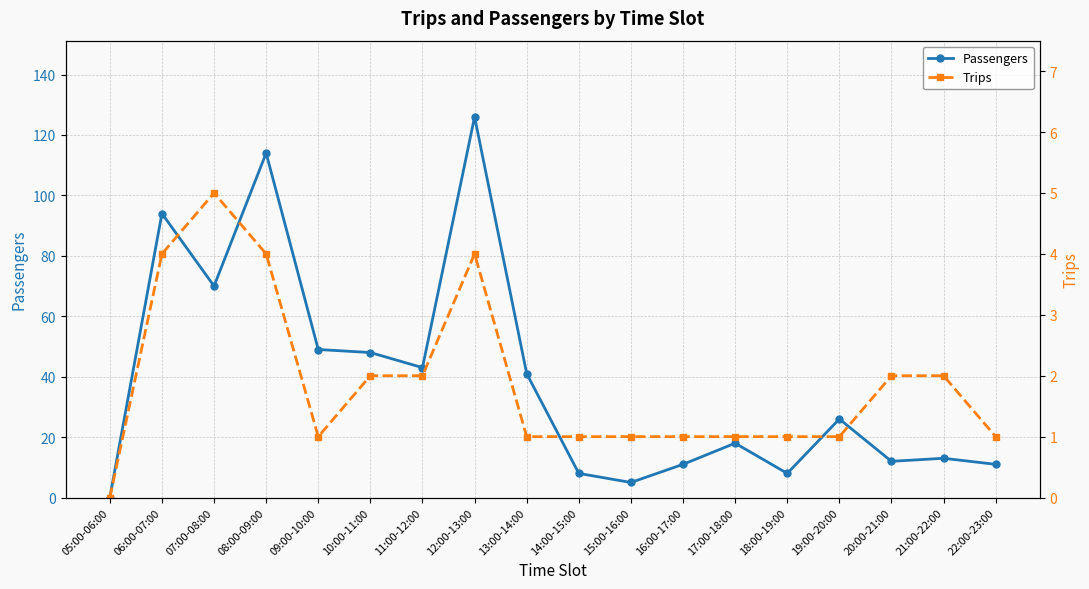

Where is Passengers nearest to the value 63?

07:00-08:00